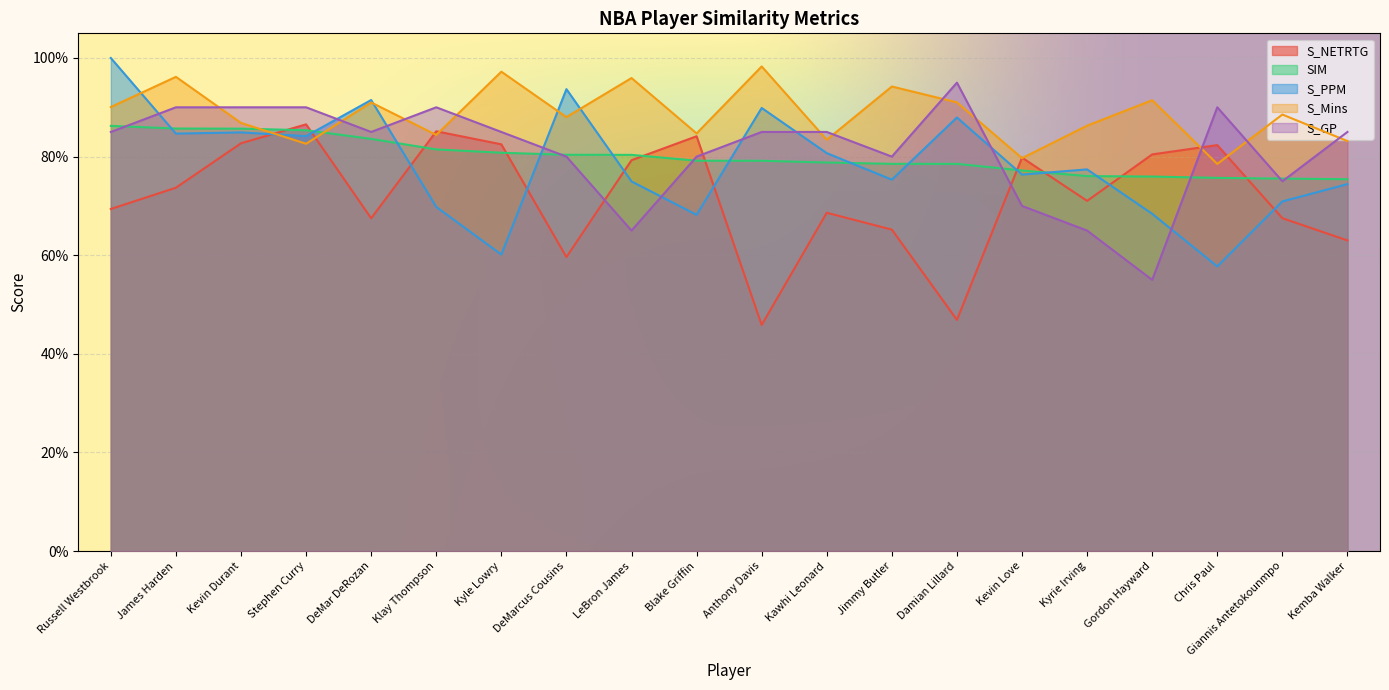

Reading left to right, list all the values displayed in this chart.

S_NETRTG: 0.7	0.7	0.8	0.9	0.7	0.9	0.8	0.6	0.8	0.8	0.5	0.7	0.7	0.5	0.8	0.7	0.8	0.8	0.7	0.6
SIM: 0.9	0.9	0.9	0.9	0.8	0.8	0.8	0.8	0.8	0.8	0.8	0.8	0.8	0.8	0.8	0.8	0.8	0.8	0.8	0.8
S_PPM: 1.0	0.8	0.8	0.8	0.9	0.7	0.6	0.9	0.7	0.7	0.9	0.8	0.8	0.9	0.8	0.8	0.7	0.6	0.7	0.7
S_Mins: 0.9	1.0	0.9	0.8	0.9	0.8	1.0	0.9	1.0	0.8	1.0	0.8	0.9	0.9	0.8	0.9	0.9	0.8	0.9	0.8
S_GP: 0.8	0.9	0.9	0.9	0.8	0.9	0.8	0.8	0.7	0.8	0.8	0.8	0.8	0.9	0.7	0.7	0.6	0.9	0.8	0.8